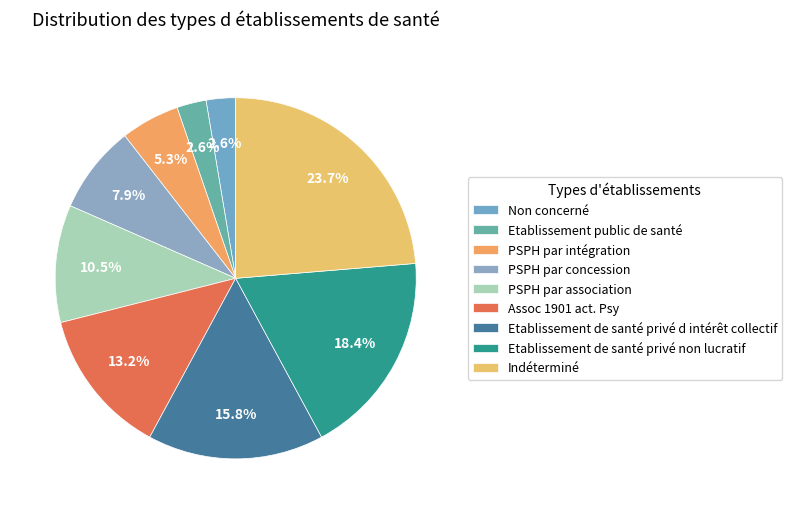

How many segments does this pie chart have?

9